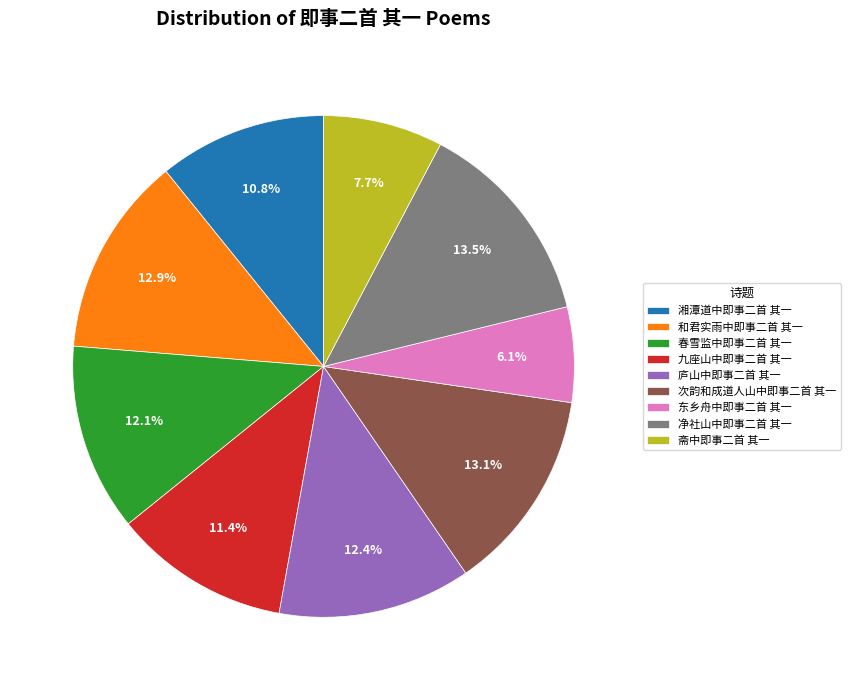

Between 净社山中即事二首 其一 and 湘潭道中即事二首 其一, which is larger?

净社山中即事二首 其一